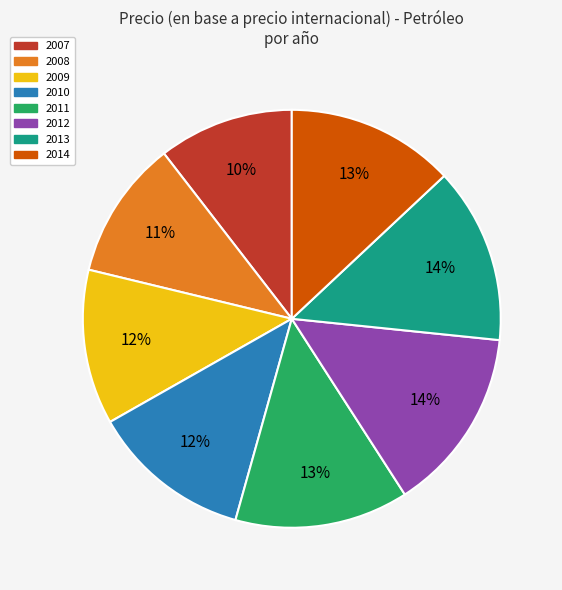

Count the number of slices in the pie.

8